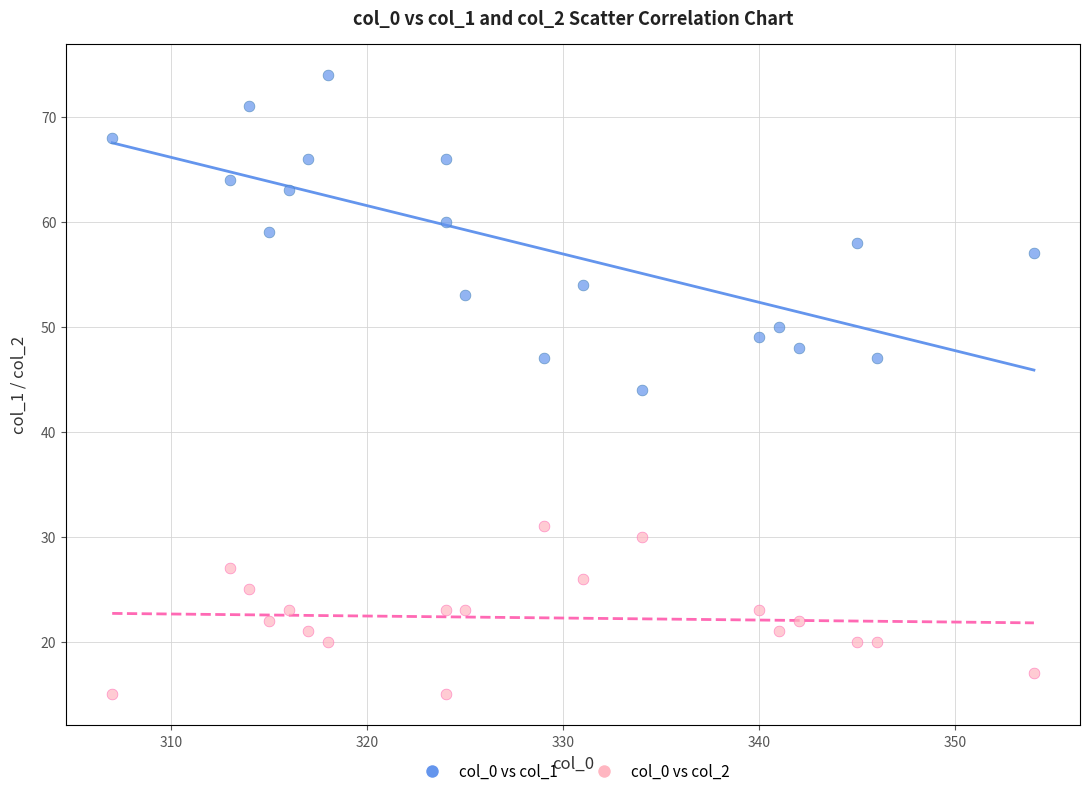

Which series reaches the minimum Y coordinate?

col_0 vs col_2